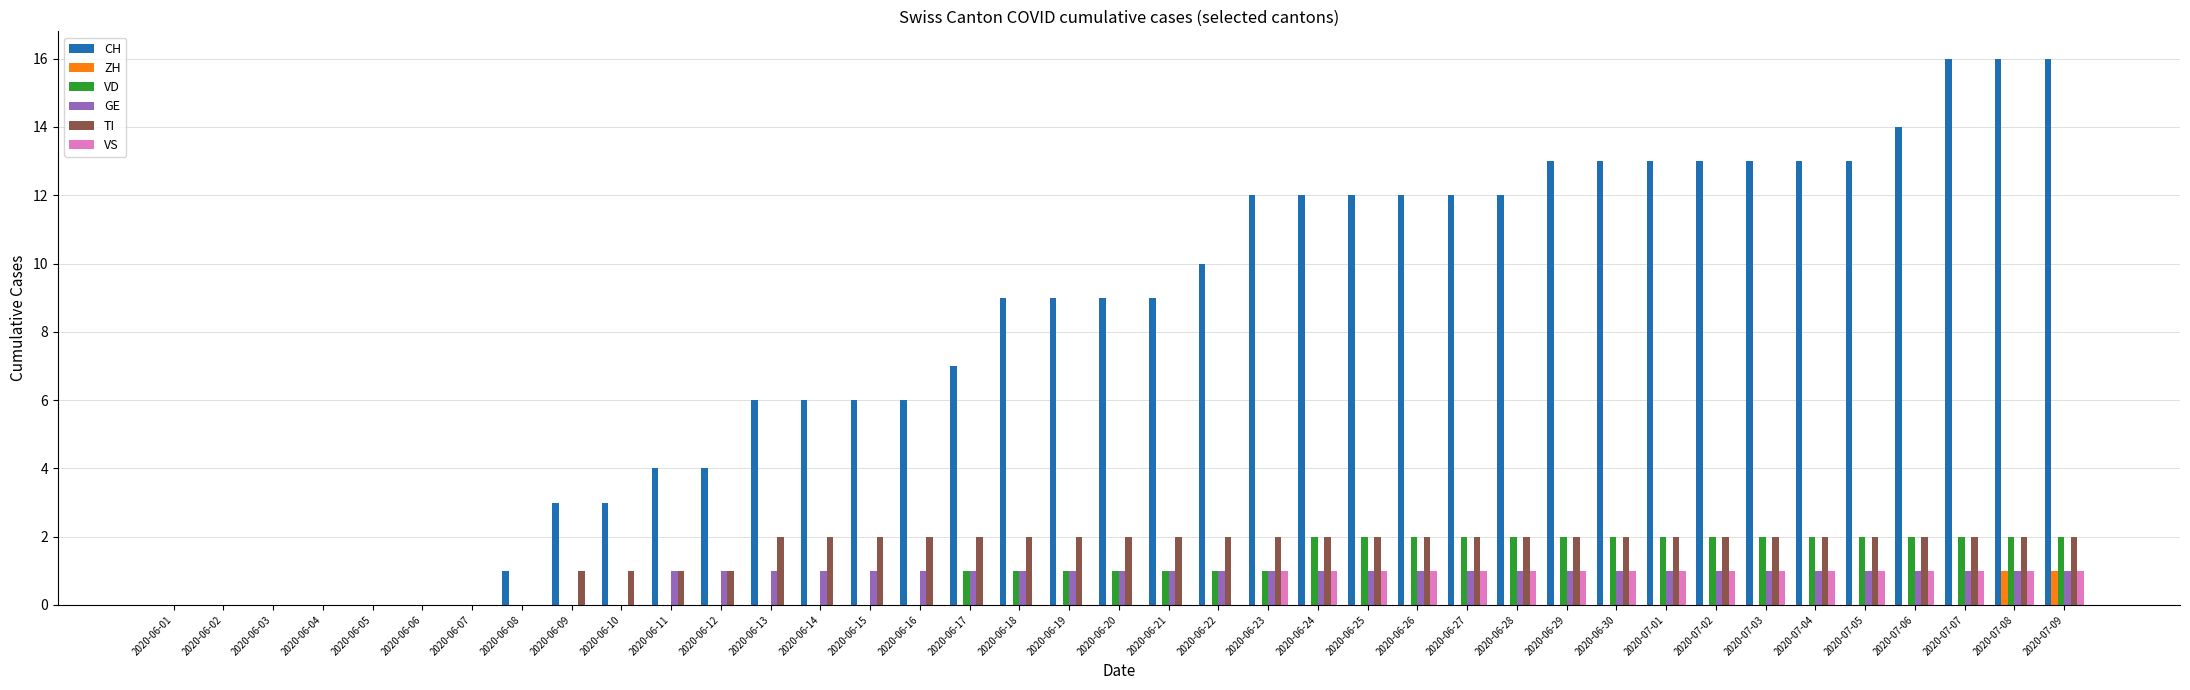

Which series has the largest range (max minus min)?

CH